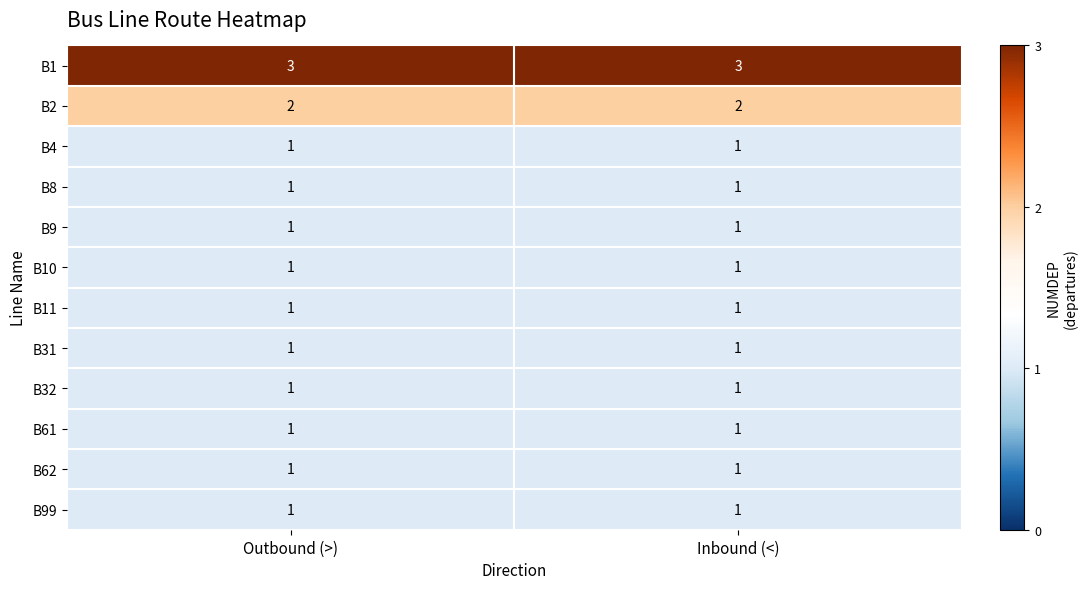

Reading right to left, list all the values displayed in this chart.

B1: Inbound (<)=3	Outbound (>)=3
B2: Inbound (<)=2	Outbound (>)=2
B4: Inbound (<)=1	Outbound (>)=1
B8: Inbound (<)=1	Outbound (>)=1
B9: Inbound (<)=1	Outbound (>)=1
B10: Inbound (<)=1	Outbound (>)=1
B11: Inbound (<)=1	Outbound (>)=1
B31: Inbound (<)=1	Outbound (>)=1
B32: Inbound (<)=1	Outbound (>)=1
B61: Inbound (<)=1	Outbound (>)=1
B62: Inbound (<)=1	Outbound (>)=1
B99: Inbound (<)=1	Outbound (>)=1